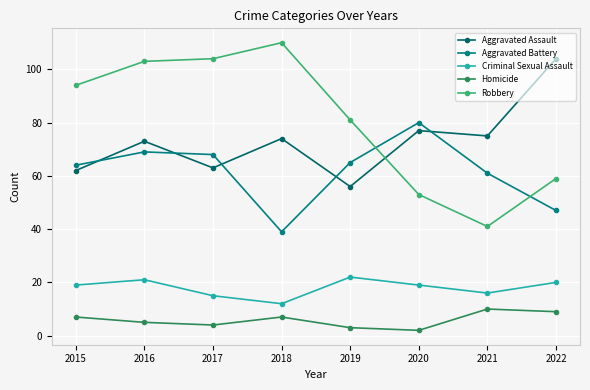

True or false: Aggravated Assault and Homicide intersect in this chart.

False